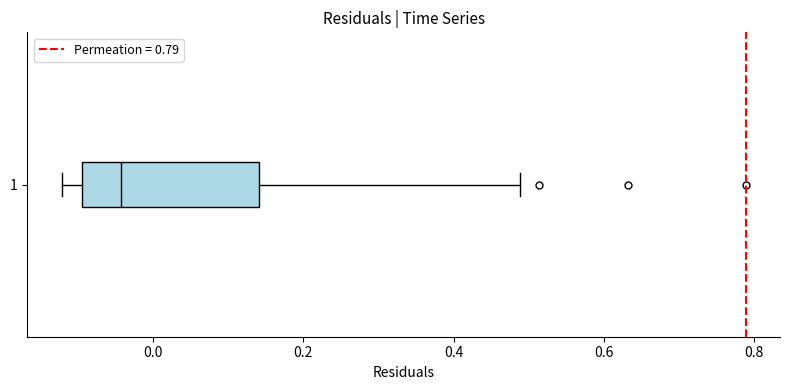

Read this box plot against the x-axis: the position of the median line, the range covered by the box, and the ends of both whiskers. The values are not printed on the chart, so give them approximately, as read against the axis.

median -0.04, box -0.10 to 0.14, whiskers -0.12 to 0.48